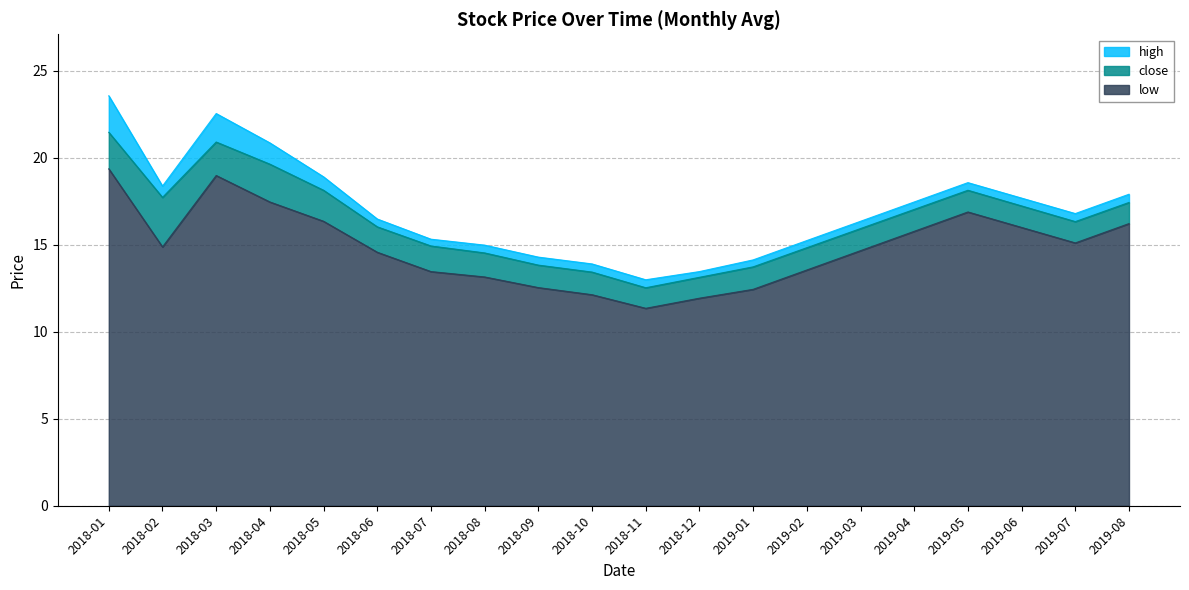

How many data points in close are less than 16?

9